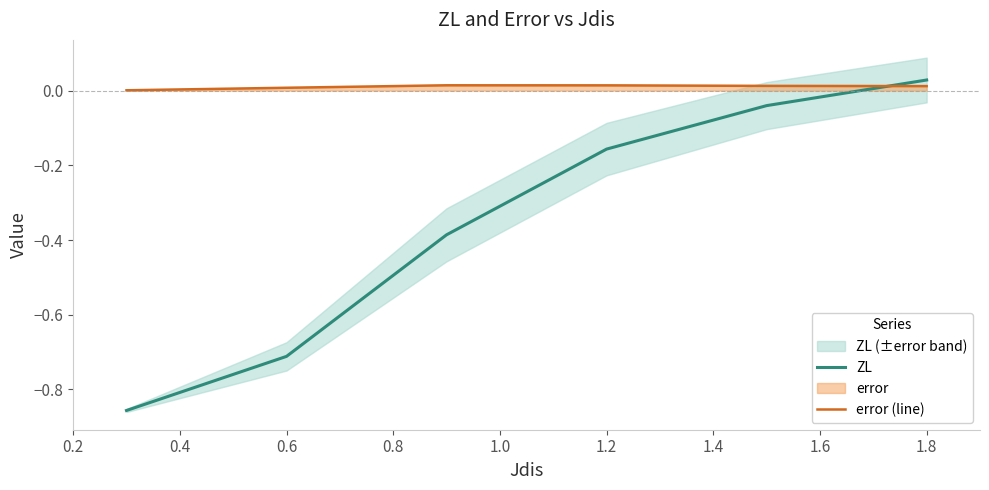

What is the sum of all ZL values?

-2.1